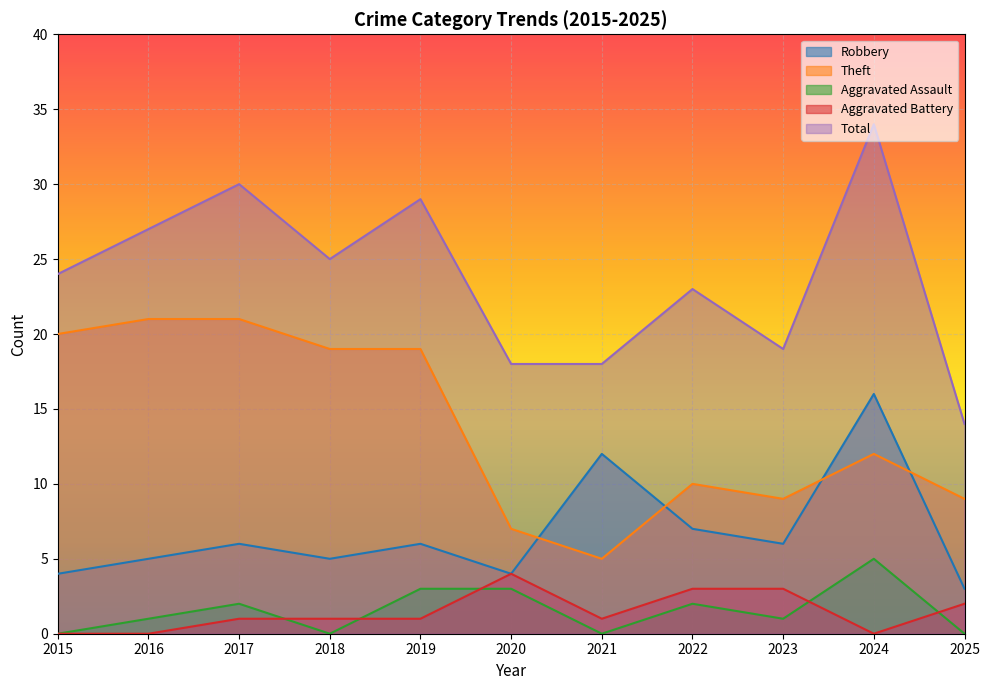

Which series changed the most between 2019 and 2020?

Theft